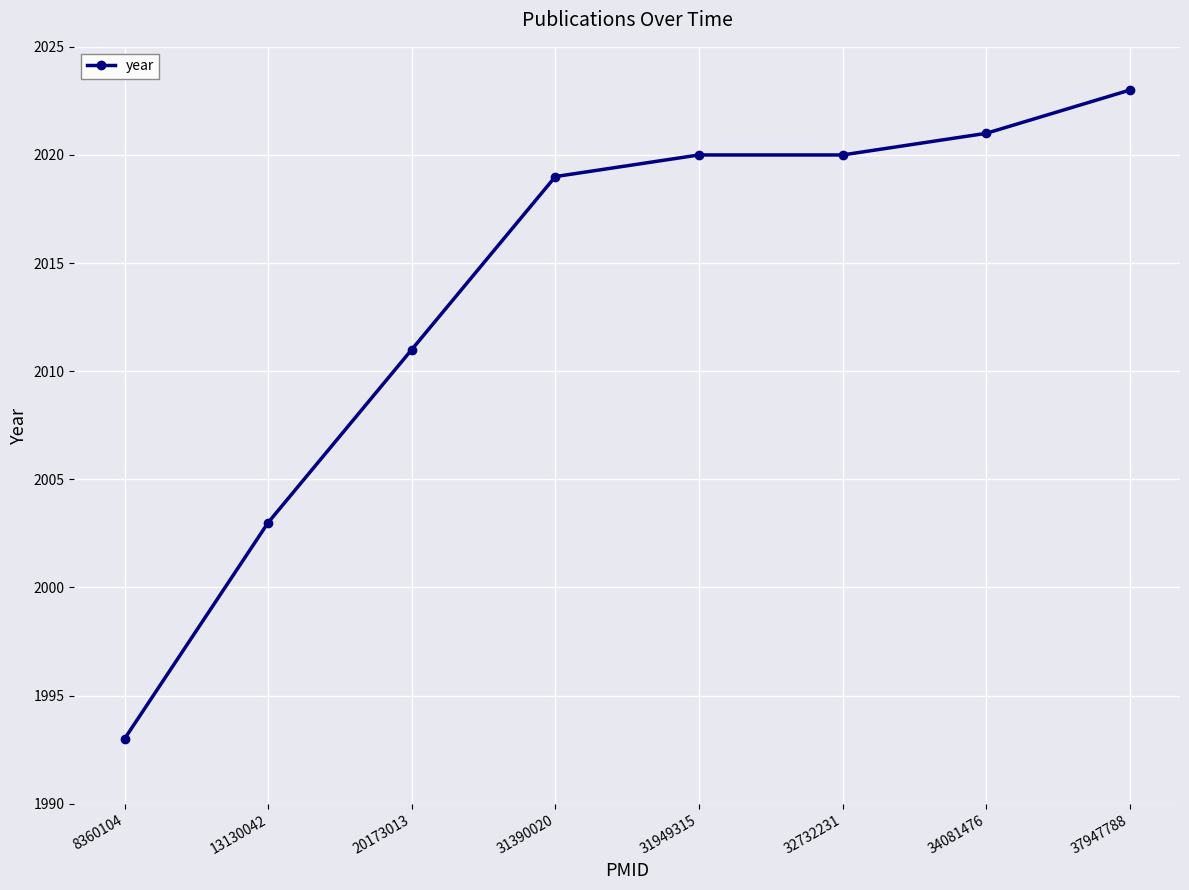

What is the minimum value shown in the chart?

1993